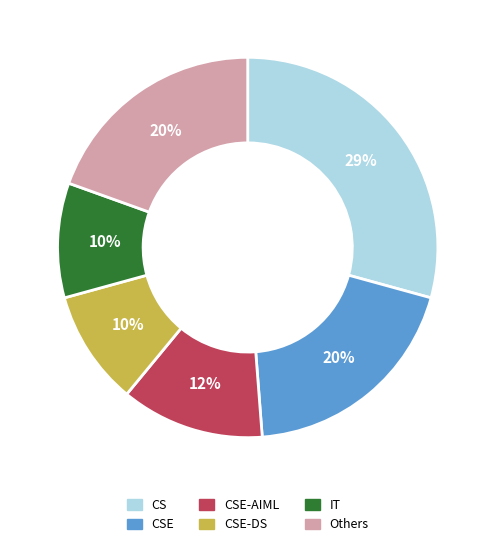

To the nearest percent, what is the average slice percentage?

17%